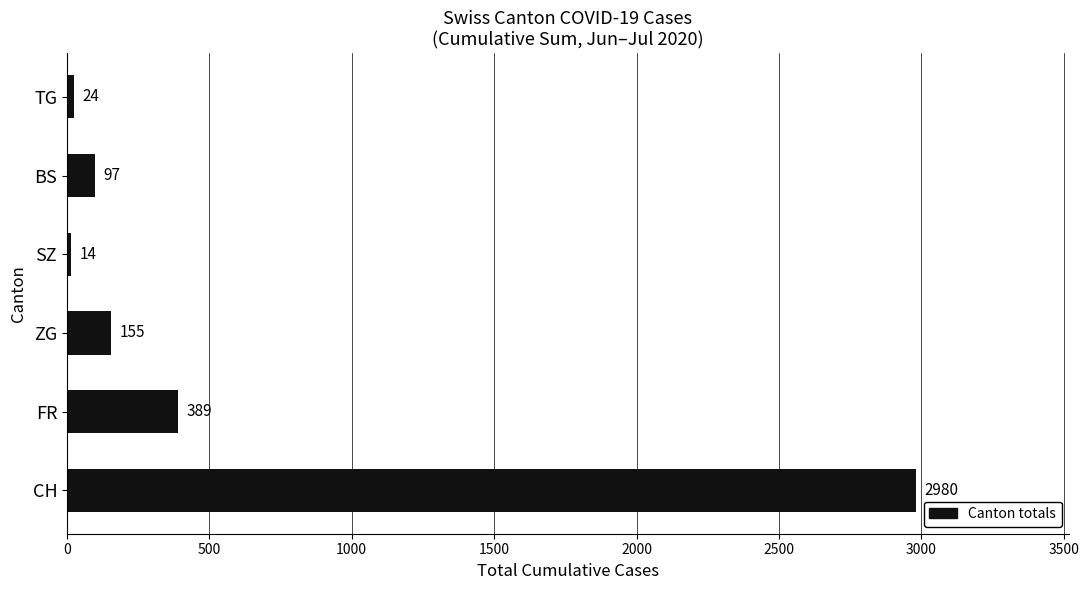

What is the sum of all values?

3659